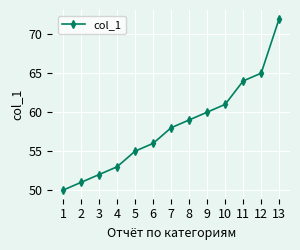

The value at 11 is 64. True or false?

True